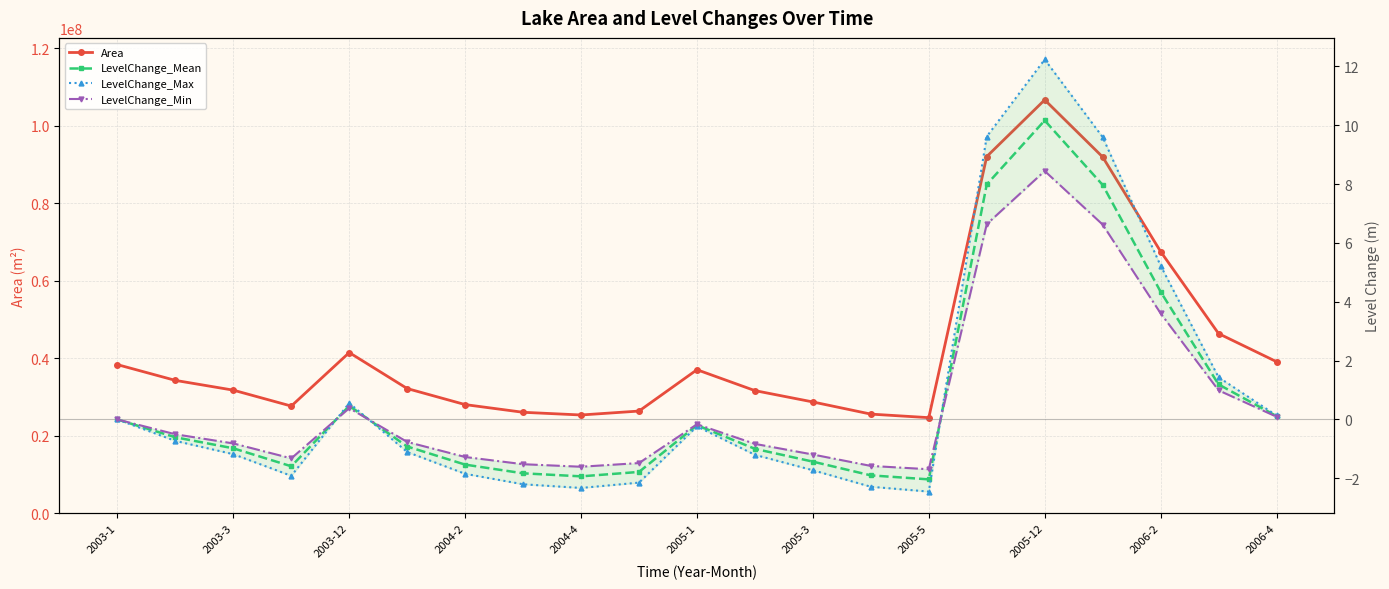

Reading right to left, transcribe all the data shown in this chart.

Area: 39090600.0	46340100.0	67513500.0	91910700.0	106636500.0	92016000.0	24648300.0	25563600.0	28698300.0	31622400.0	37017000.0	26349300.0	25336800.0	26033400.0	28017900.0	32157000.0	41439600.0	27637200.0	31743900.0	34263000.0	38329200.0
LevelChange_Mean: 0.1	1.2	4.3	8.0	10.2	8.0	-2.0	-1.9	-1.4	-1.0	-0.2	-1.8	-1.9	-1.8	-1.5	-0.9	0.5	-1.6	-1.0	-0.6	0.0
LevelChange_Max: 0.1	1.4	5.2	9.6	12.2	9.6	-2.4	-2.3	-1.7	-1.2	-0.2	-2.1	-2.3	-2.2	-1.8	-1.1	0.6	-1.9	-1.2	-0.7	0.0
LevelChange_Min: 0.1	1.0	3.6	6.6	8.4	6.6	-1.7	-1.6	-1.2	-0.8	-0.2	-1.5	-1.6	-1.5	-1.3	-0.8	0.4	-1.3	-0.8	-0.5	0.0